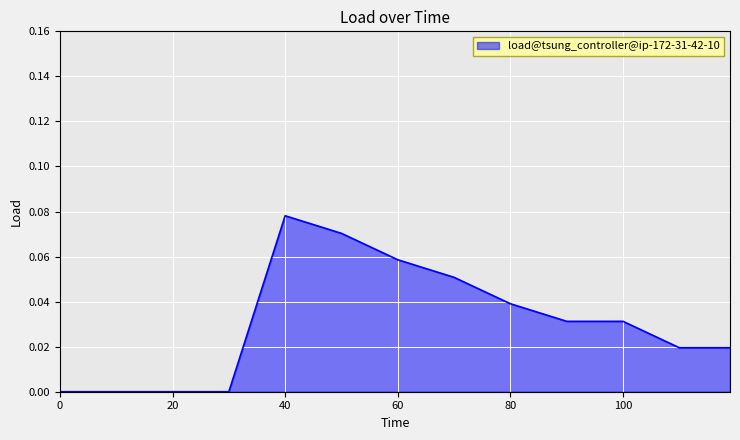

What is the difference between the maximum and second lowest values?

0.1